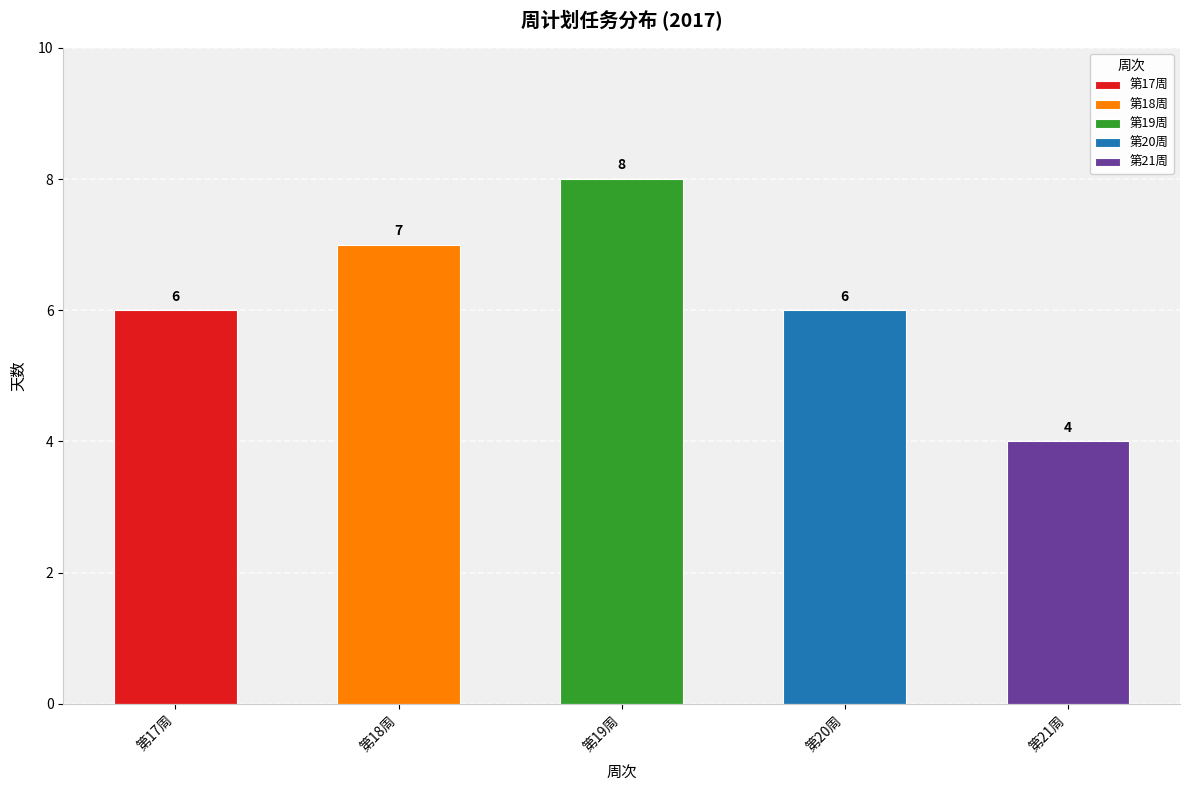

What is the difference between the maximum and minimum values?

4